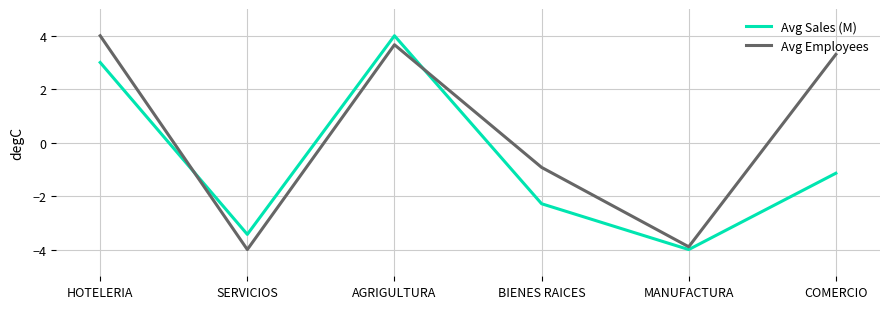

The Avg Sales (M) series shows -5.3 at SERVICIOS. True or false?

False